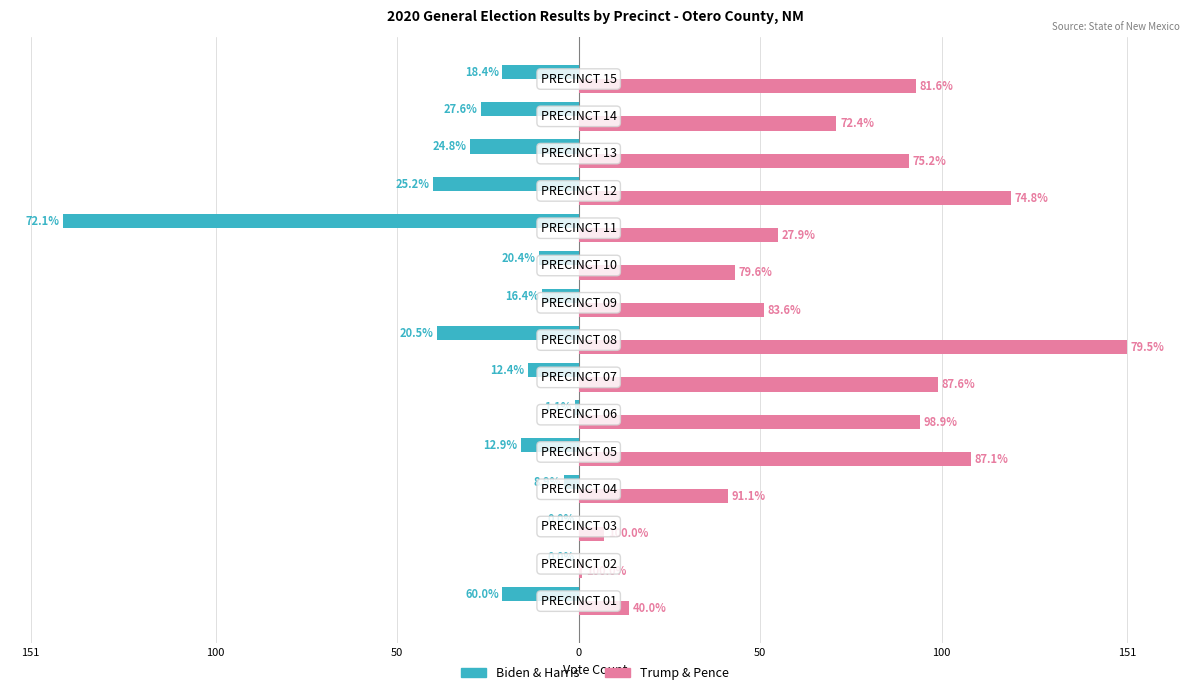

Reading left to right, transcribe all the data shown in this chart.

Biden: -21	0	0	-4	-16	-1	-14	-39	-10	-11	-142	-40	-30	-27	-21
Trump: 14	1	7	41	108	94	99	151	51	43	55	119	91	71	93